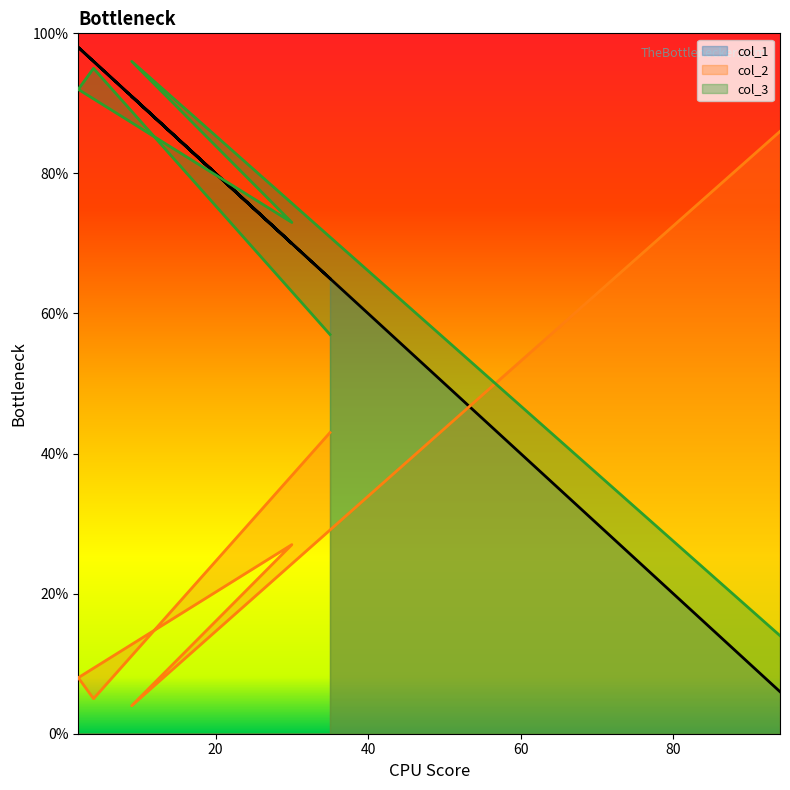

How many times do col_1 and col_2 cross each other?

1